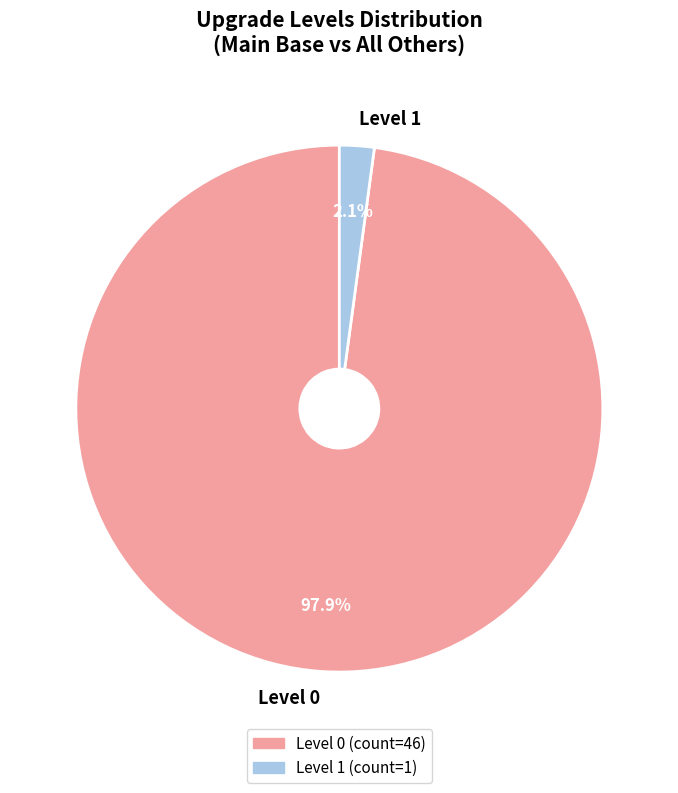

To the nearest percent, what is the difference between the largest and smallest slice percentages?

96%